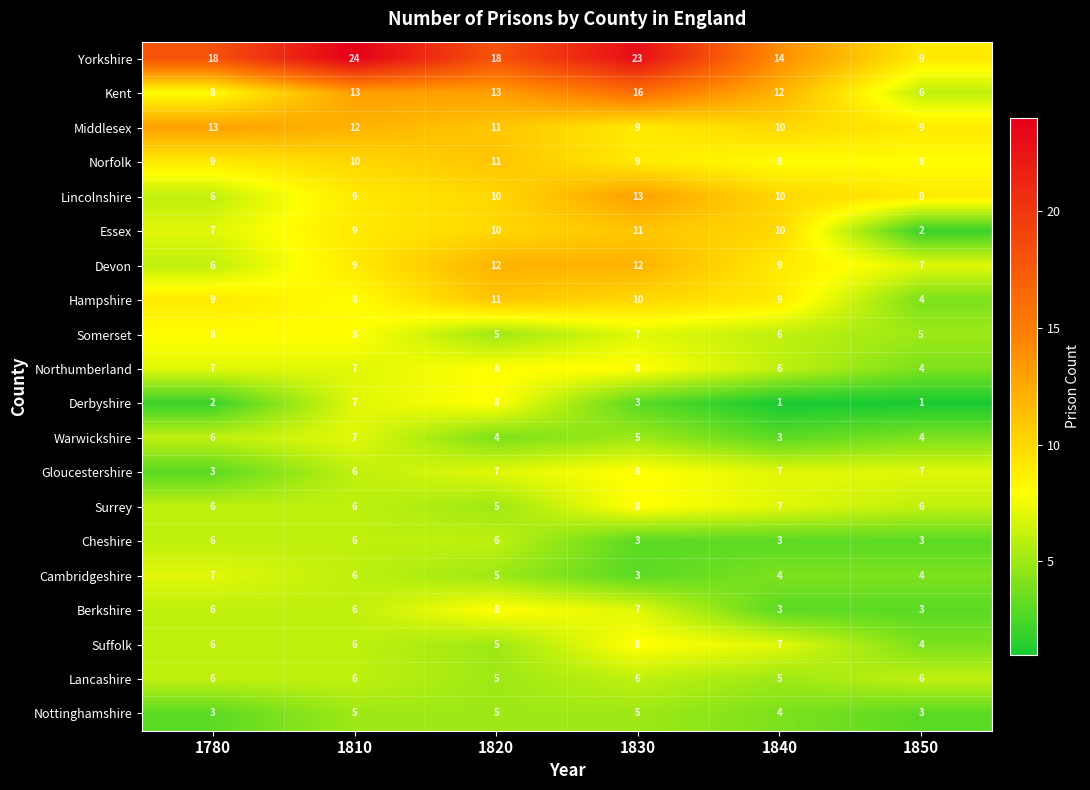

How many series are shown in this chart?

20